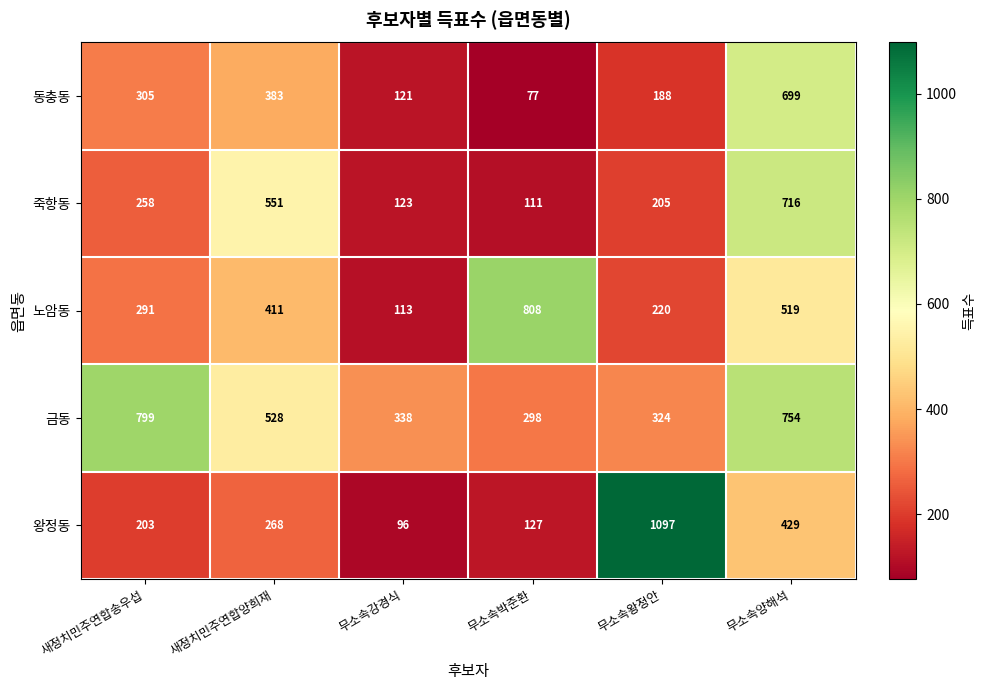

What is the difference between the 동충동 values at 새정치민주연합양희재 and 새정치민주연합송우섭?

78